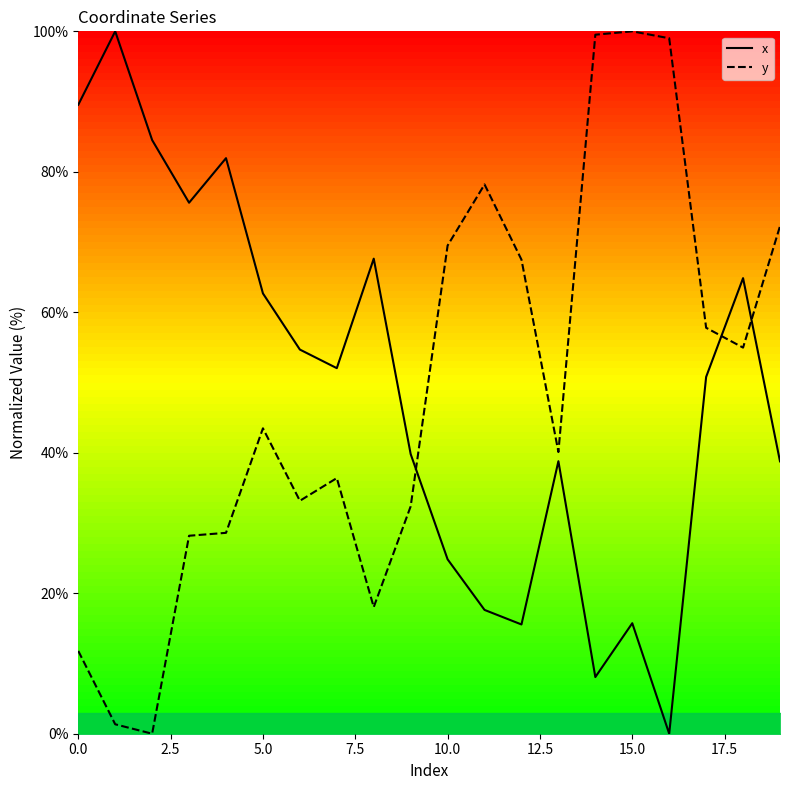

Is this an area chart (filled region under the line)?

No